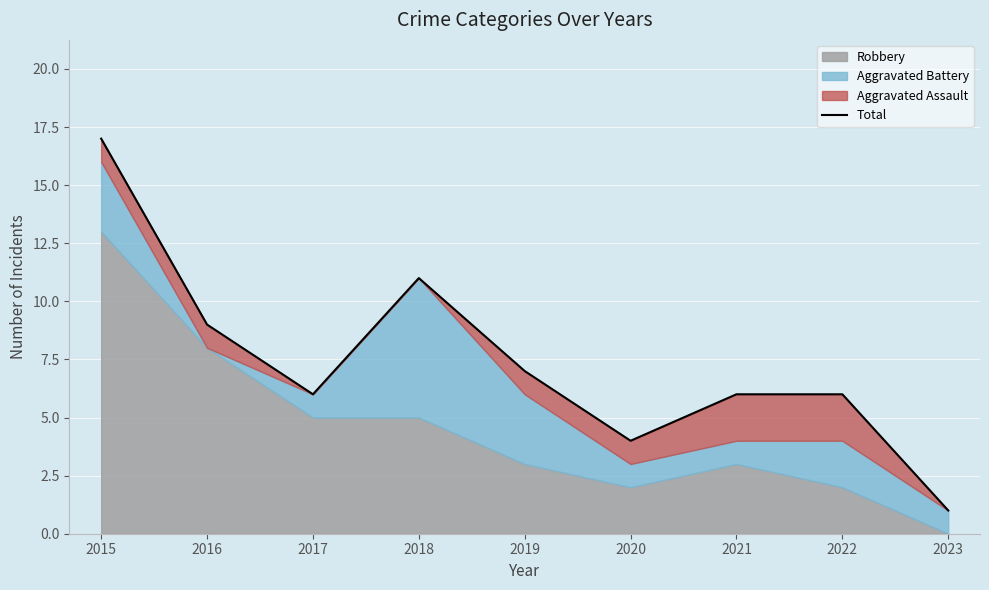

Reading left to right, transcribe all the data shown in this chart.

2015=17	2016=9	2017=6	2018=11	2019=7	2020=4	2021=6	2022=6	2023=1